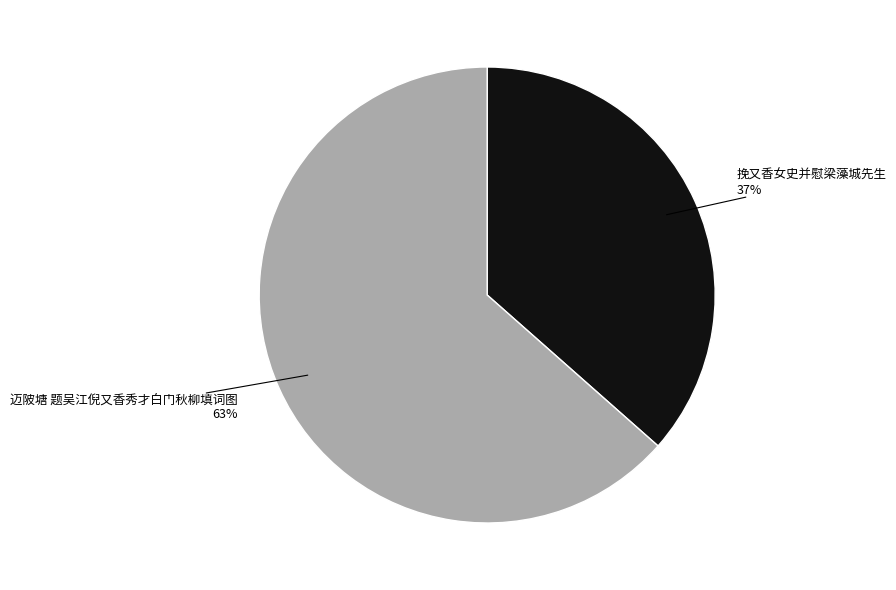

Does any single category account for the majority?

Yes